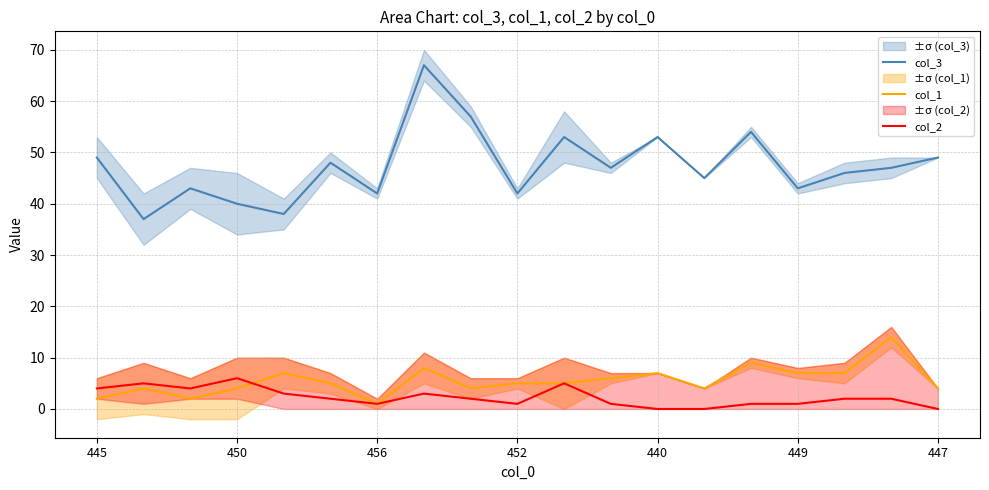

How many data points in col_2 are less than 2?

8